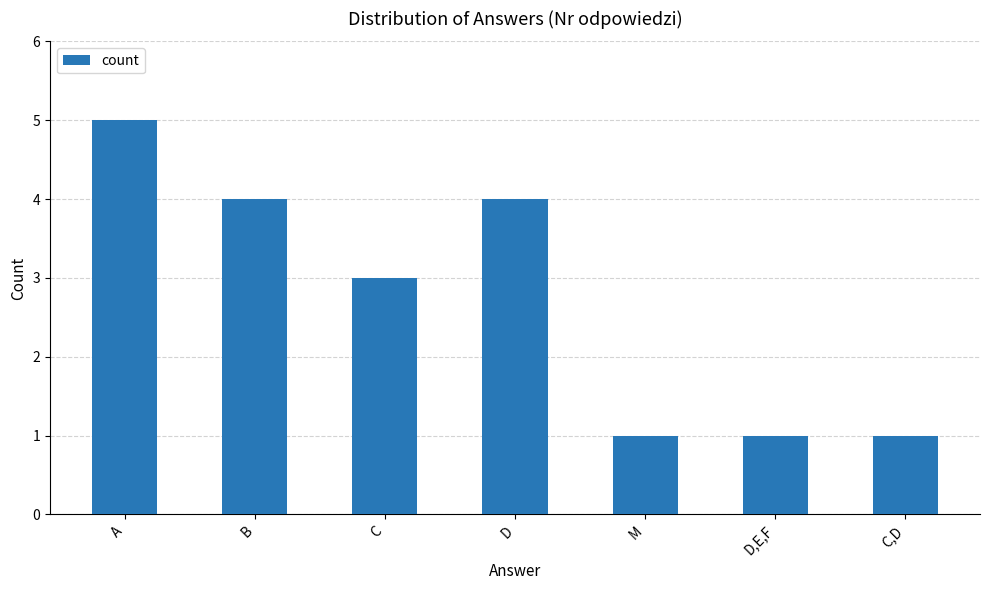

The chart shows a value of 3 at D. True or false?

False